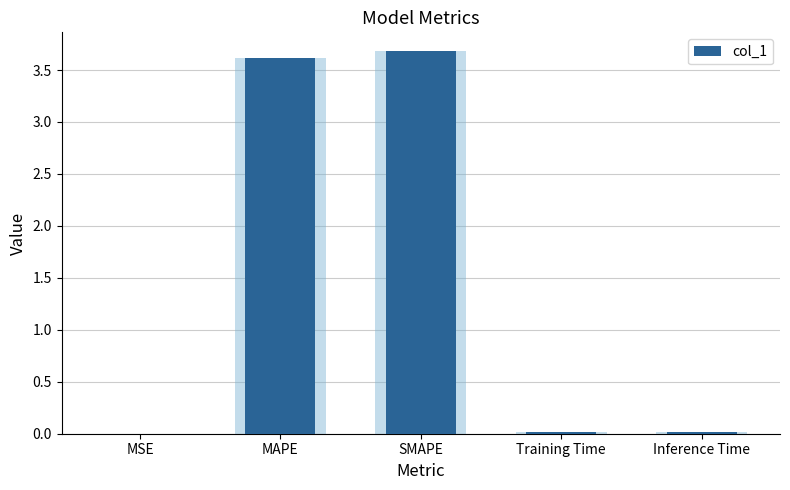

Reading left to right, what are all the values shown in this chart?

MSE=0.0	MAPE=3.6	SMAPE=3.7	Training Time=0.0	Inference Time=0.0